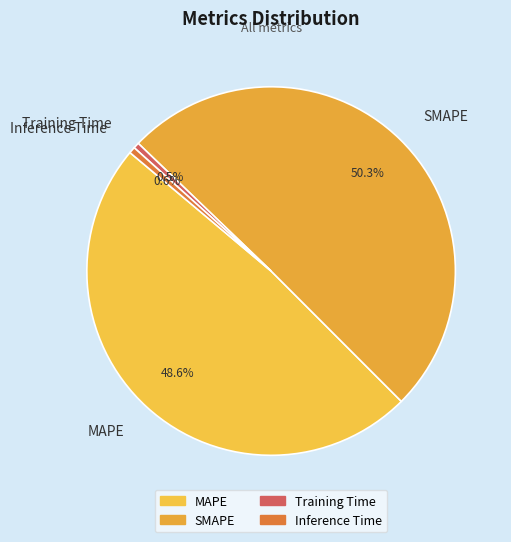

What percentage is NOT represented by MAPE?

51.4%